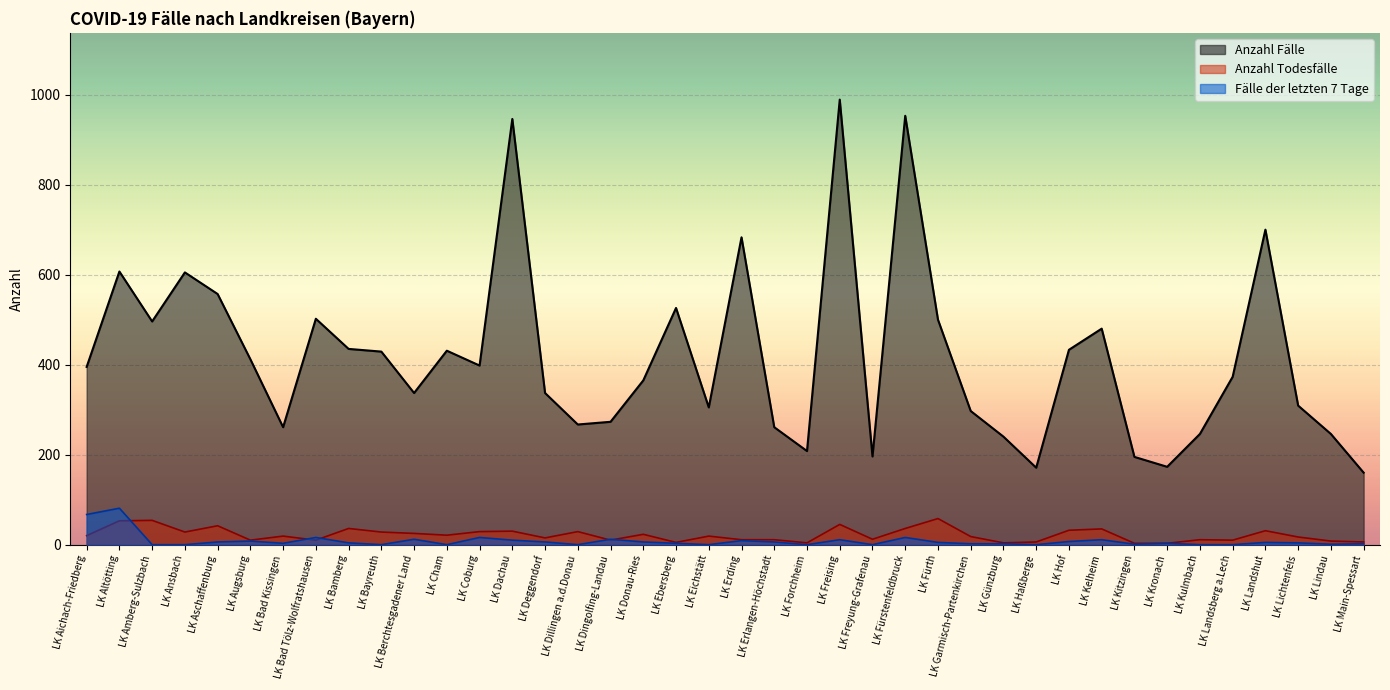

What is the difference between the second highest and second lowest values in the Fälle der letzten 7 Tage series?

67